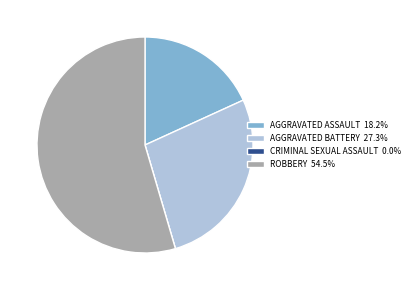

Does ROBBERY 54.5% represent more than half of the total?

Yes